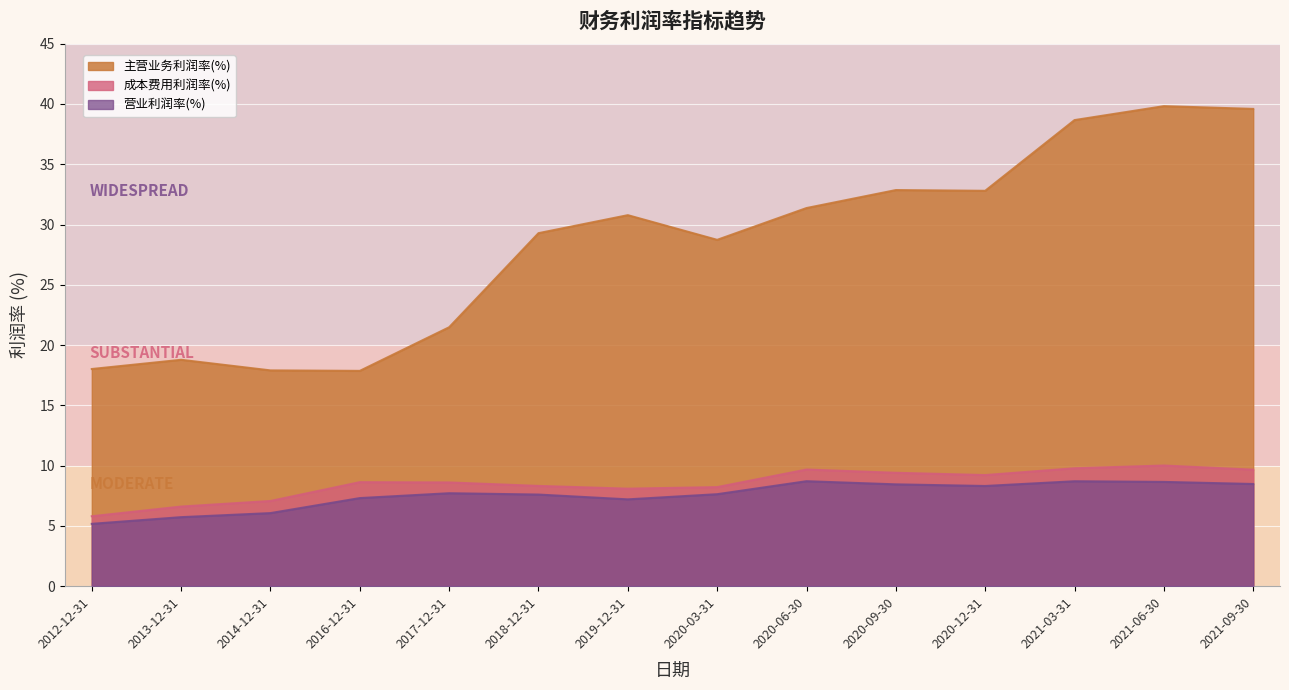

What is the spread (max minus min) of values at 2020-12-31?

24.5